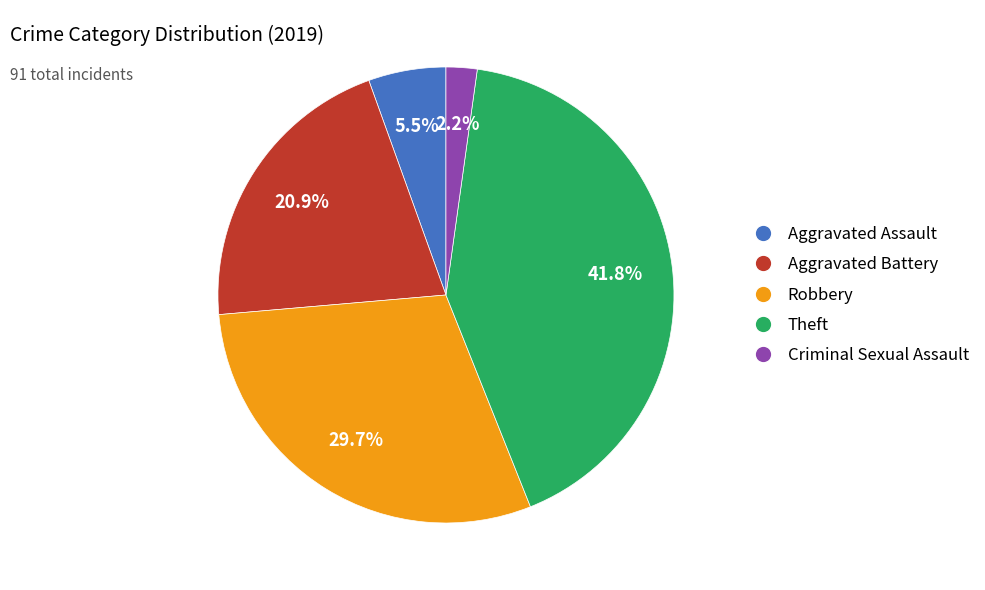

Is there a majority slice in this chart?

No